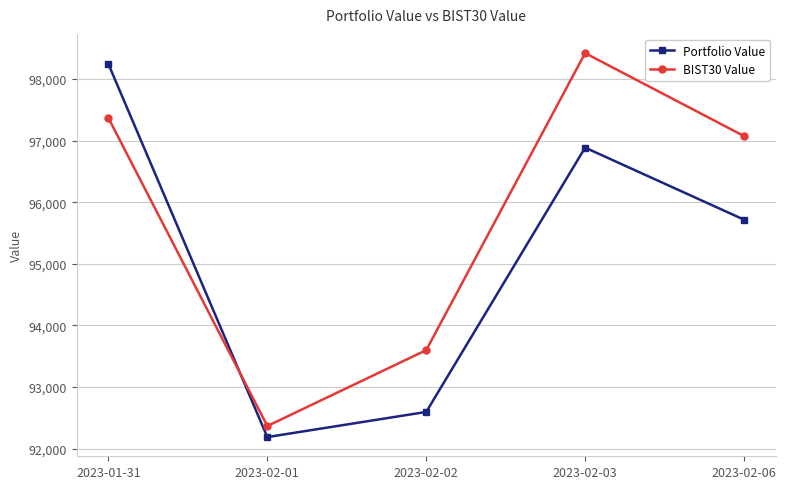

True or false: BIST30 Value has a value of 28246.2 at 2023-01-31.

False